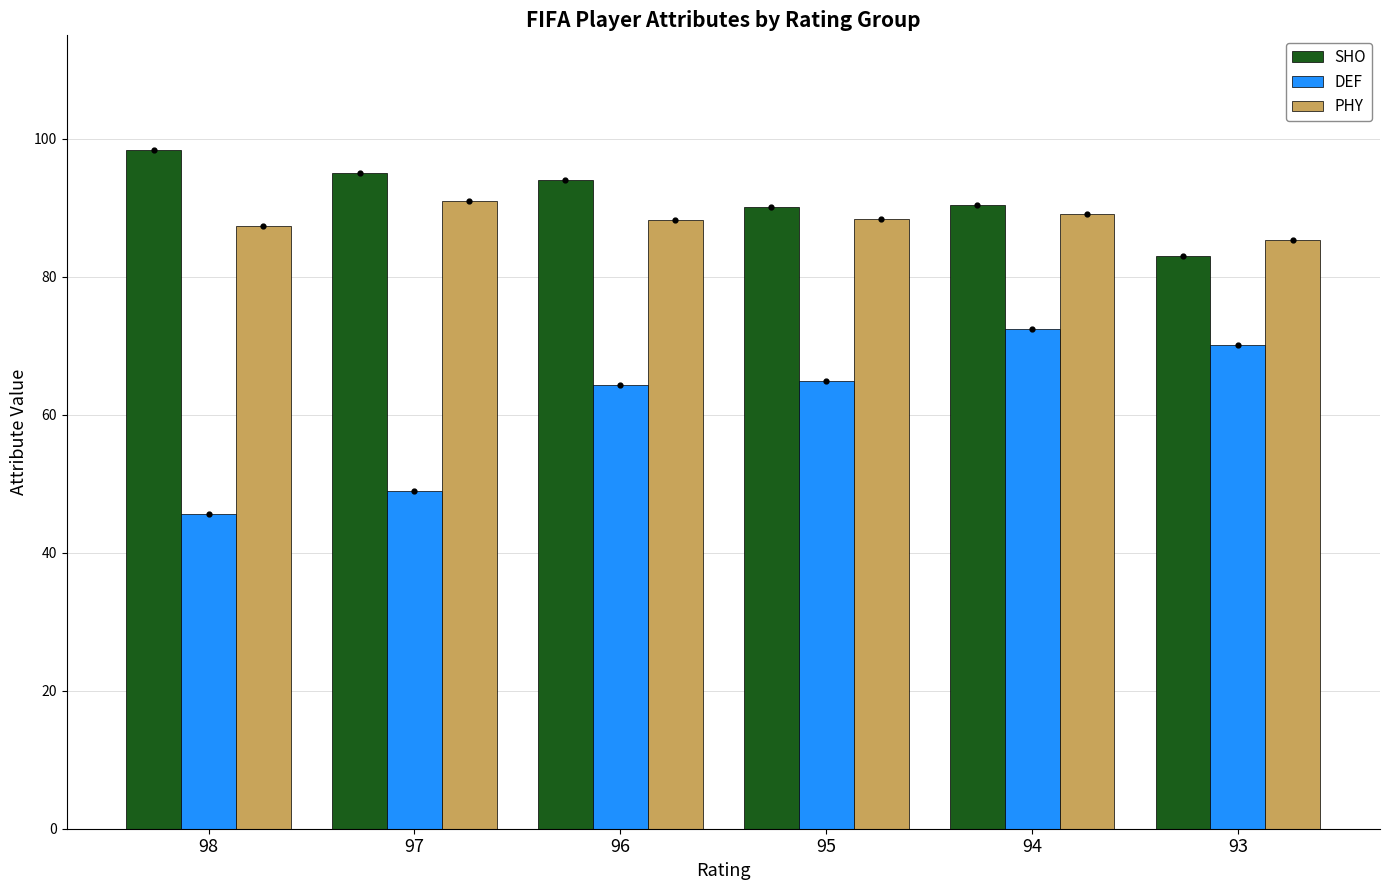

Which series reaches the maximum Y coordinate?

SHO